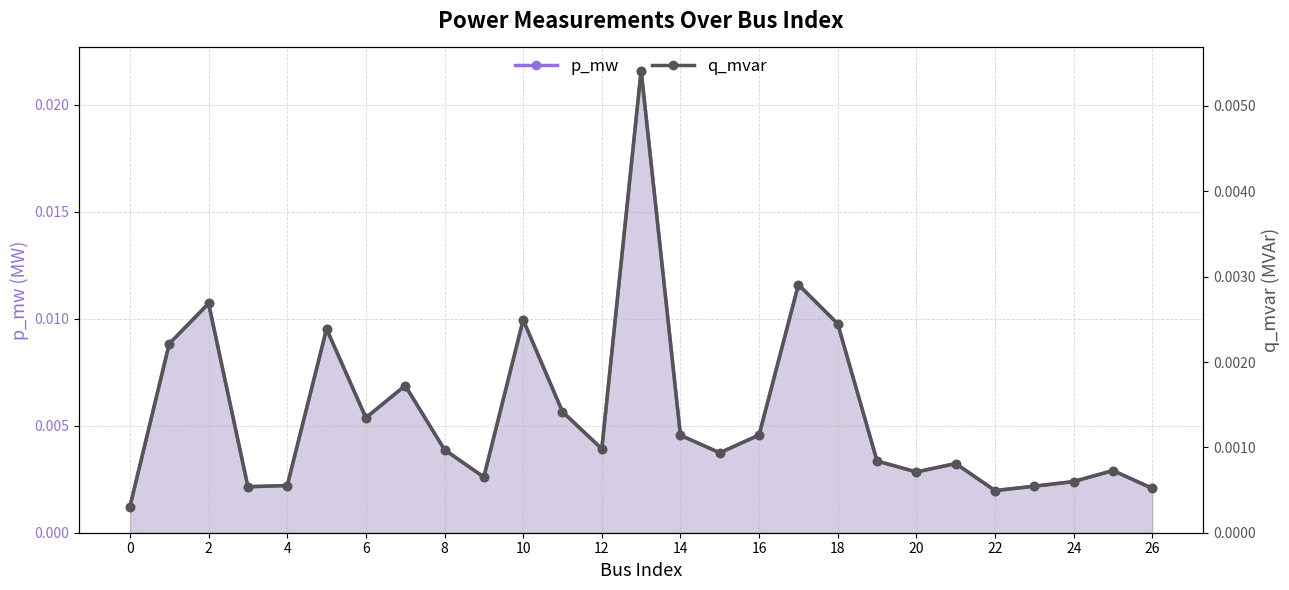

True or false: p_mw and q_mvar intersect in this chart.

False